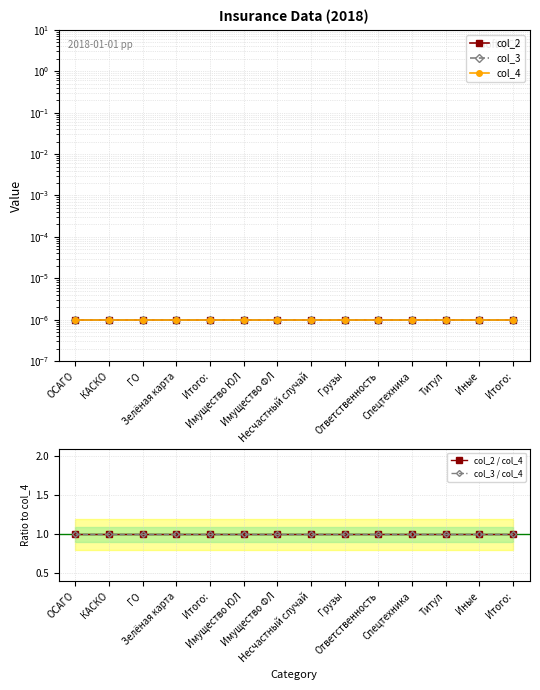

Rank the series at Итого: from lowest to highest value.

col_2, col_3, col_4, col_2 / col_4, col_3 / col_4